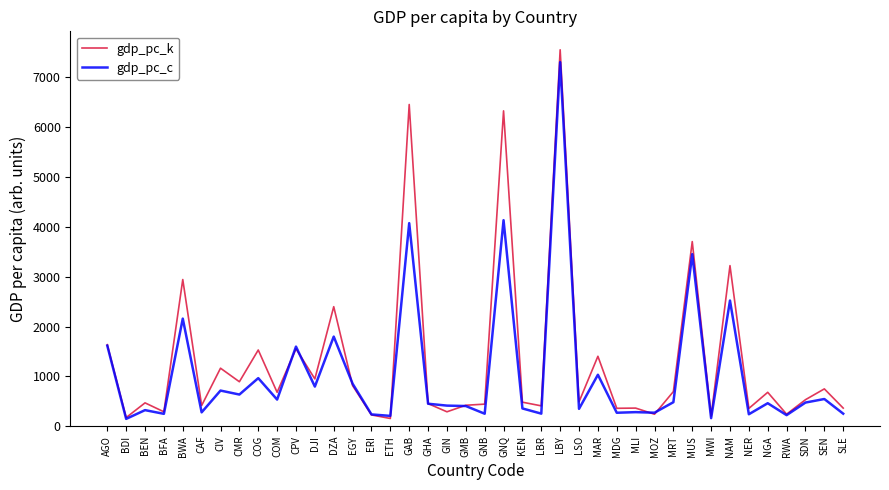

True or false: gdp_pc_k has more than 1 interior local peaks.

True